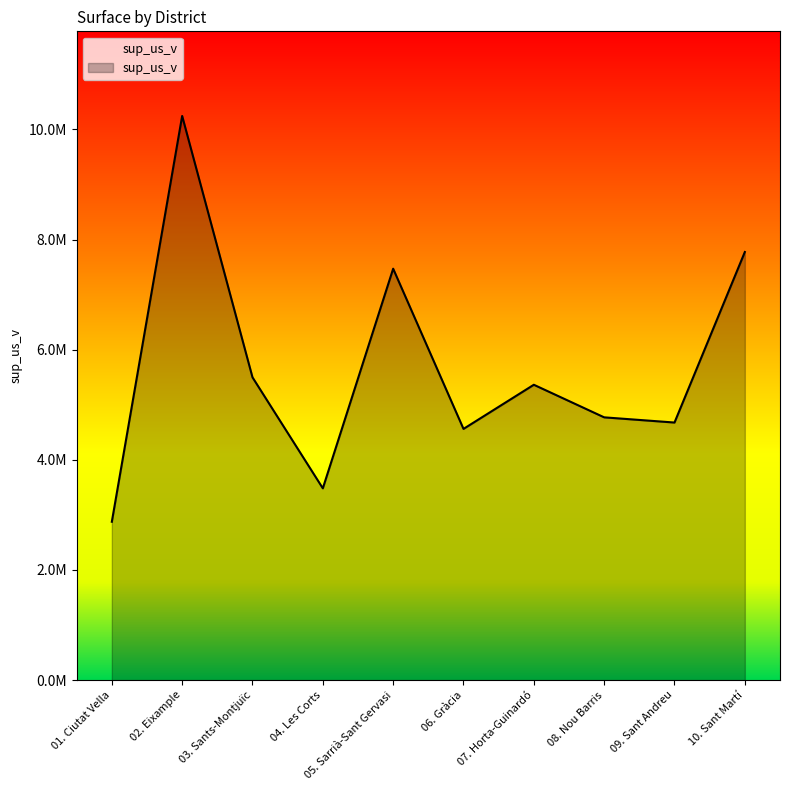

What is the label of the 1st point from the right?

10. Sant Martí